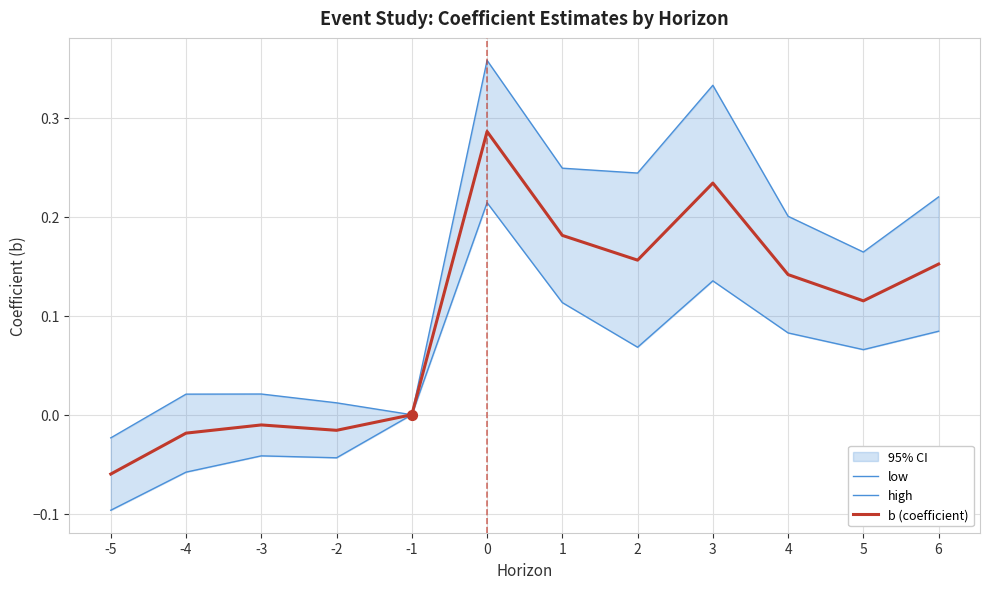

What is the total value across all series at 5?

0.3